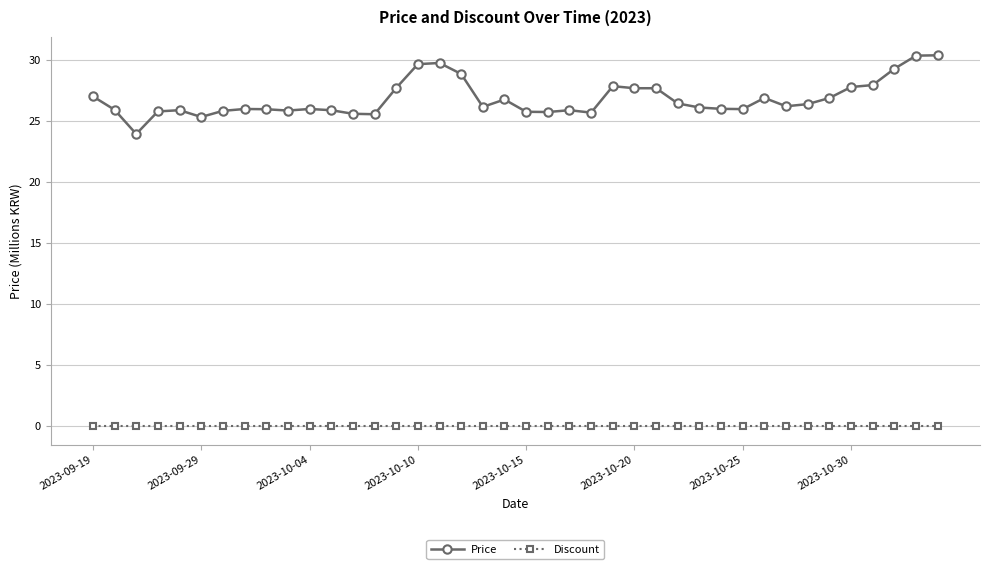

Count the number of data series in this chart.

2